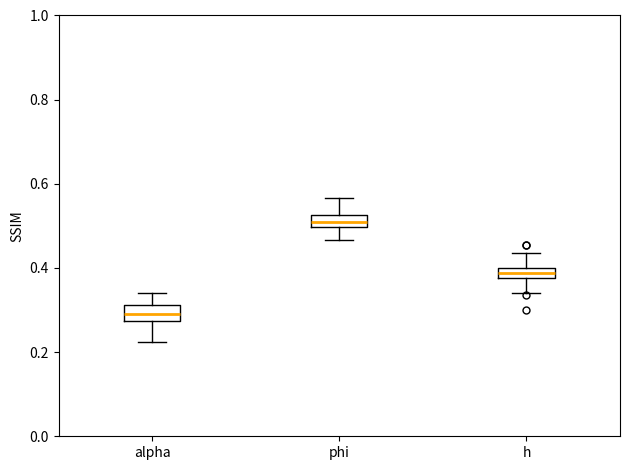

Which box has the lowest median line?

alpha